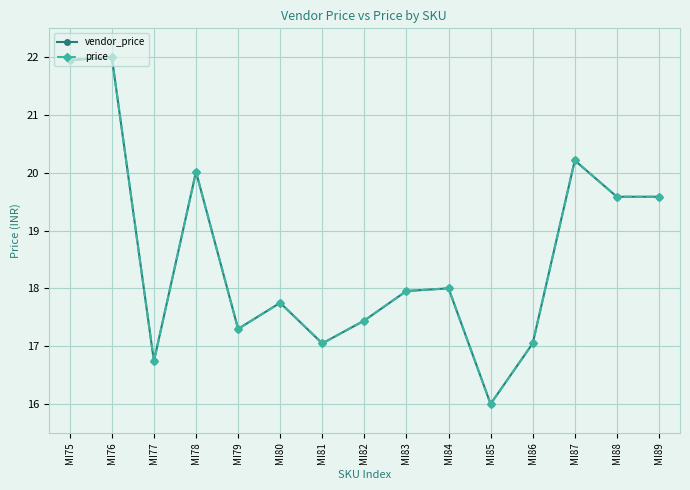

Is this an area chart (filled region under the line)?

No